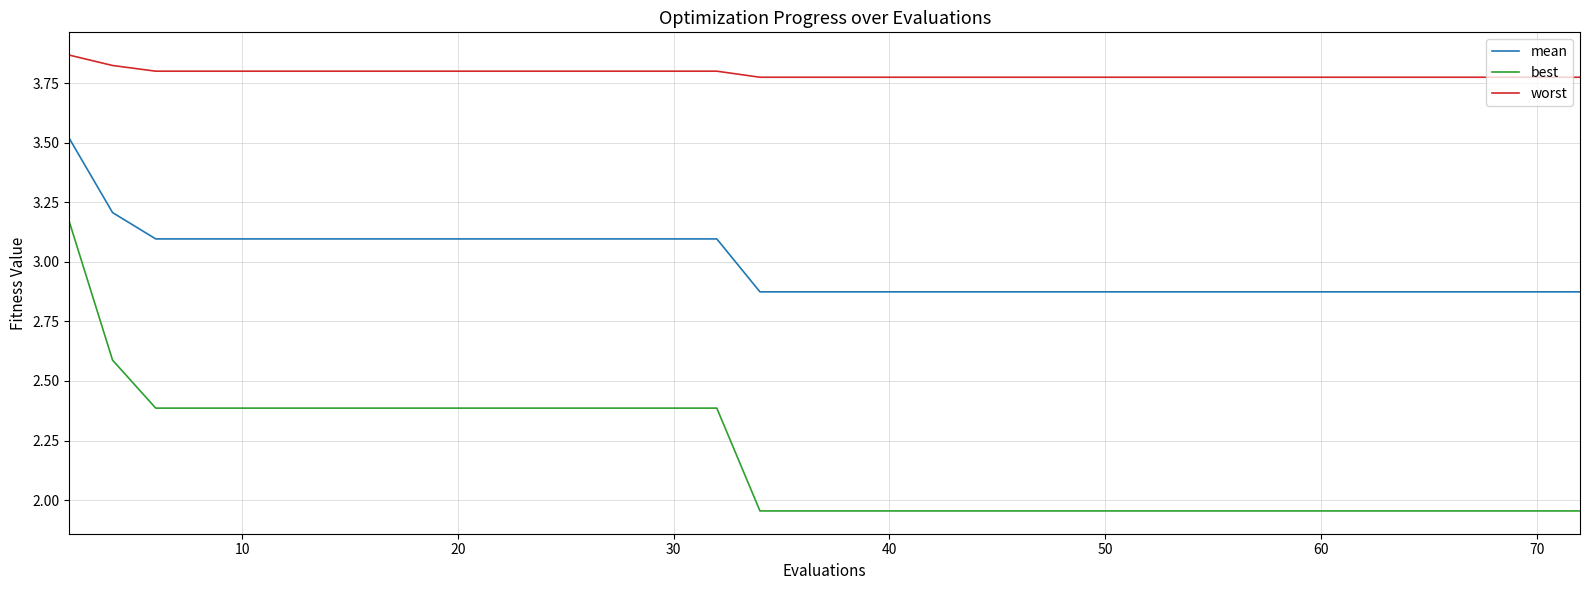

List the series in order of their overall mean, highest first.

worst, mean, best